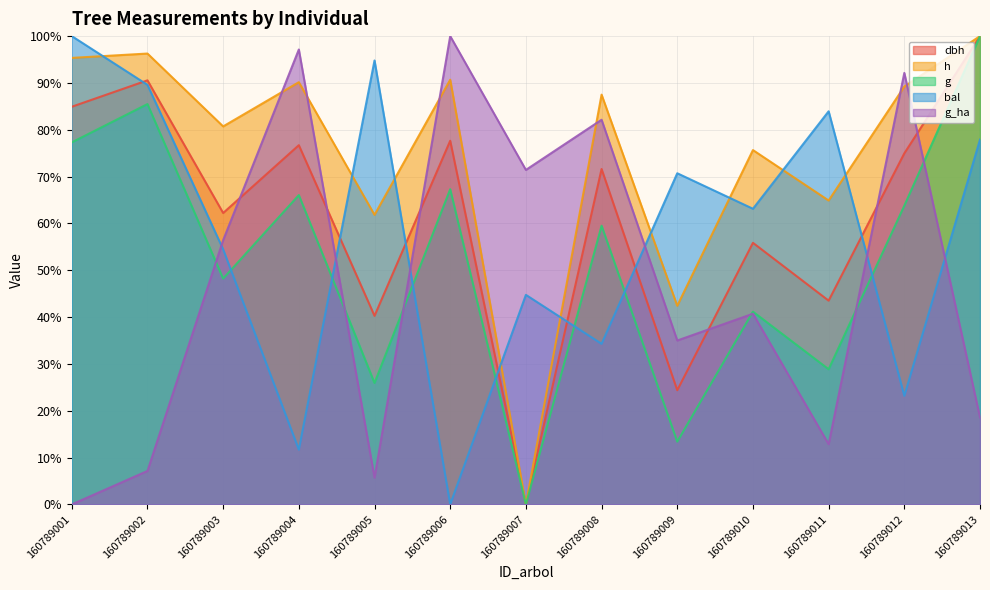

Is the value of bal at 160789009 greater than the value of h at 160789003?

No